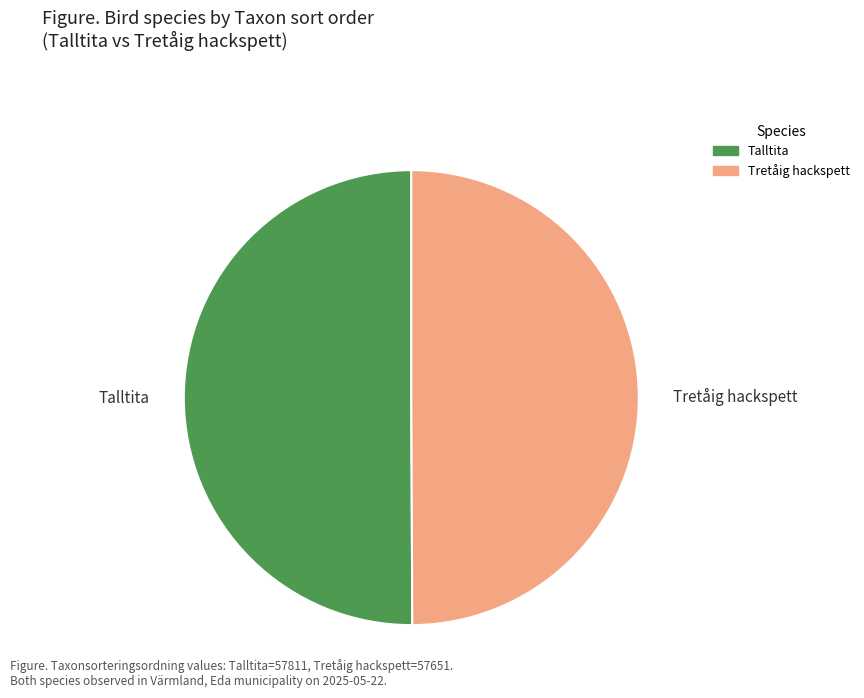

The Tretåig hackspett slice represents 59% of the pie. True or false?

False